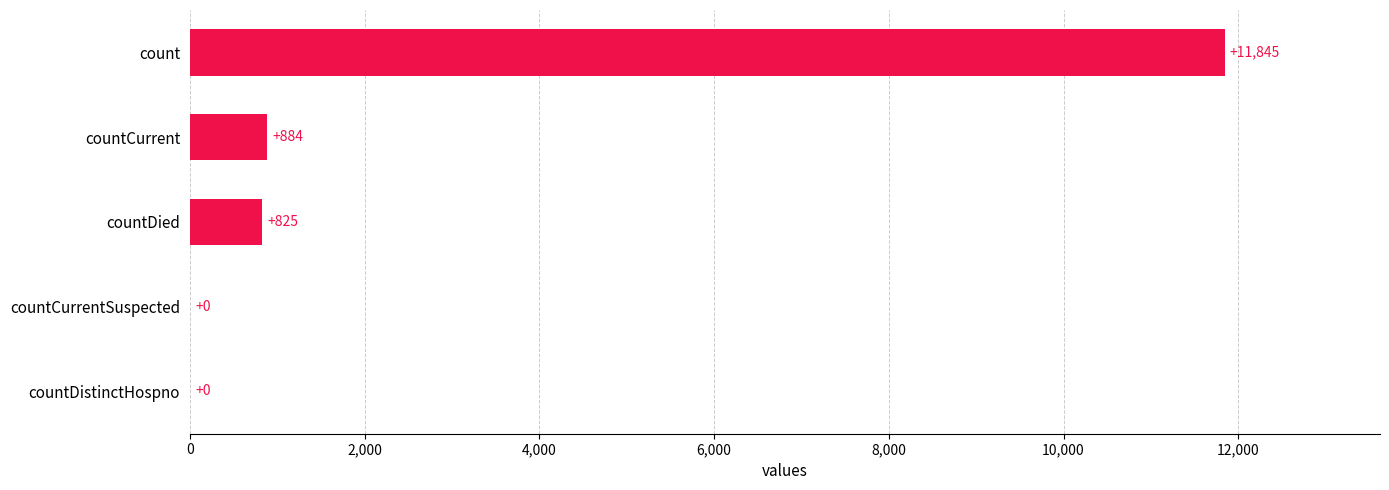

How many data points does each series have?

5